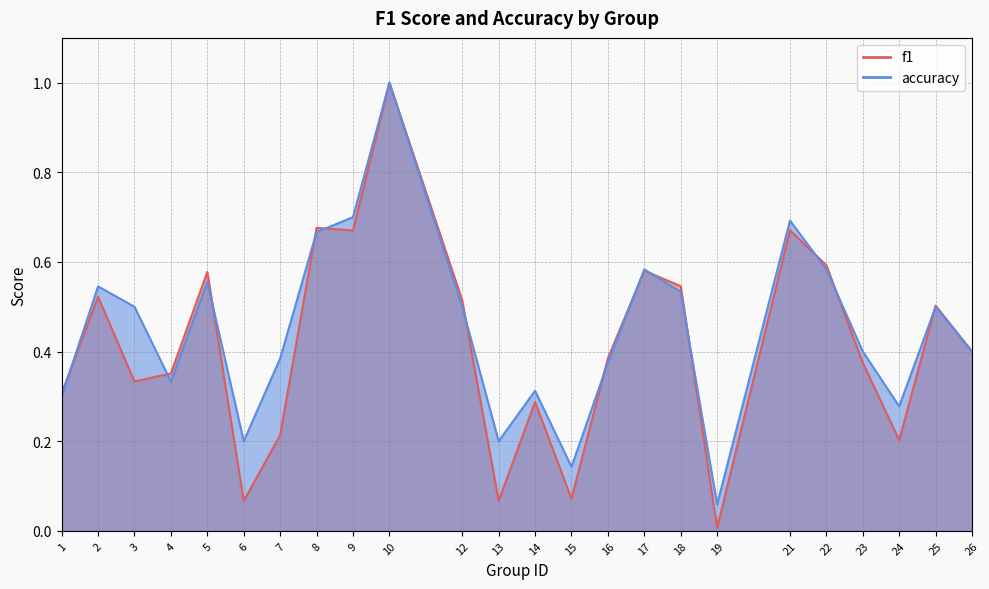

True or false: f1 has more than 0 points higher than both neighbors.

True